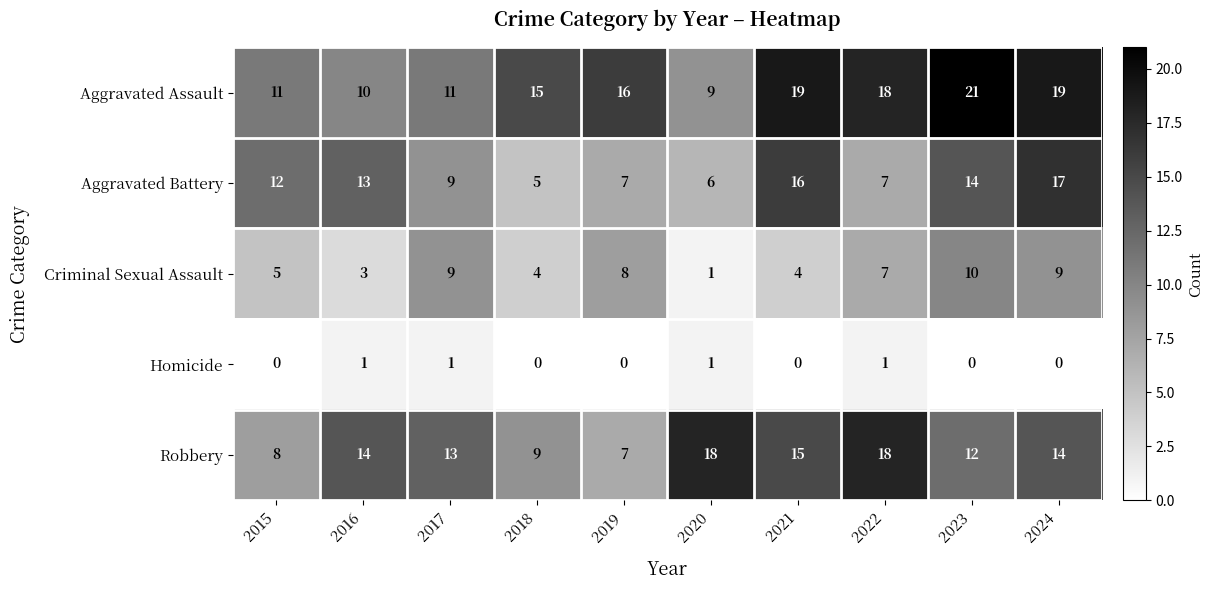

At which category is the sum across all series the highest?

2024